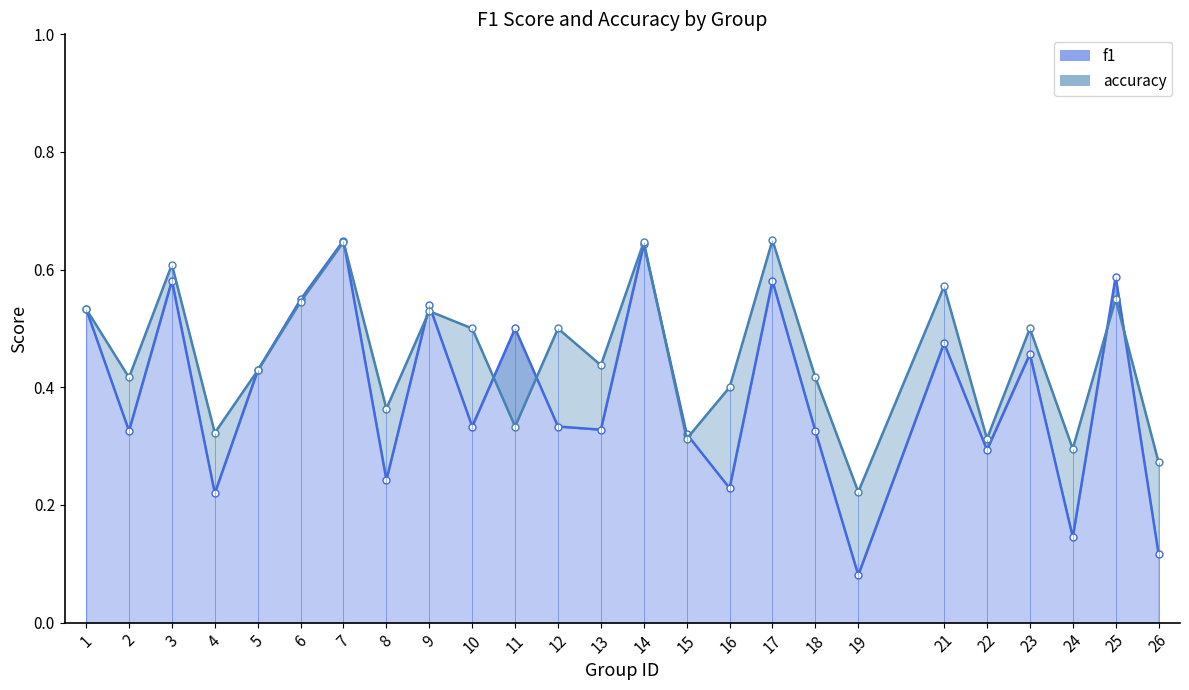

Rank the categories by f1 value from lowest to highest.

19, 26, 24, 4, 16, 8, 22, 15, 18, 2, 13, 10, 12, 5, 23, 21, 11, 1, 9, 6, 17, 3, 25, 14, 7